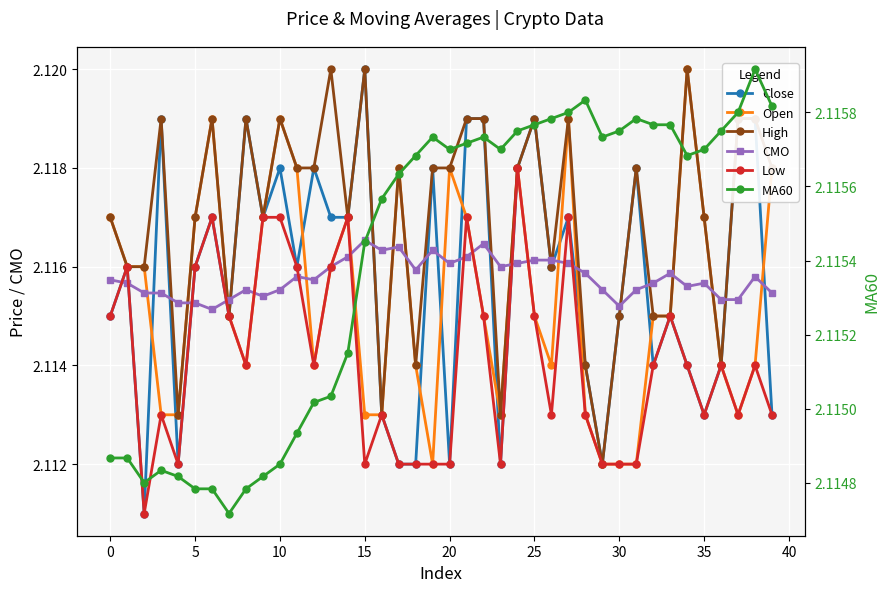

Rank the series by their maximum value, from lowest to highest.

MA60, CMO, Low, Close, Open, High